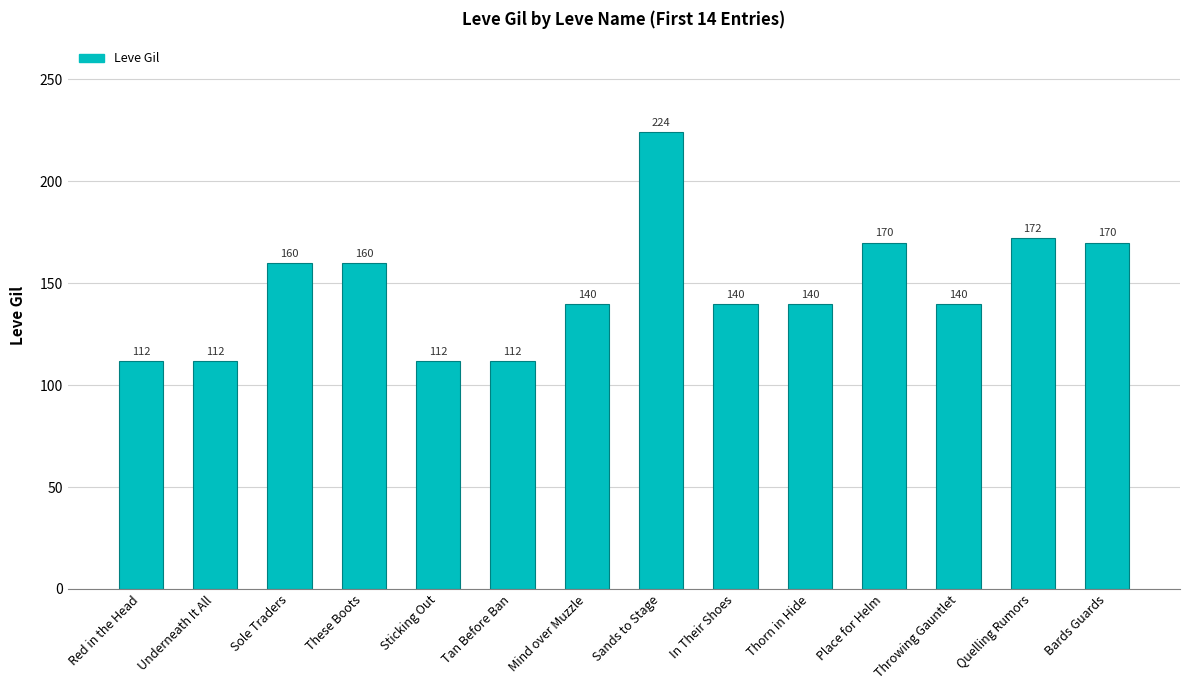

What is the average value?

147